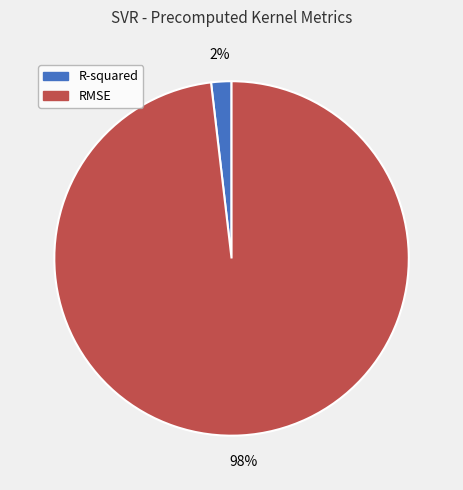

Is the sum of RMSE and R-squared greater than half?

Yes